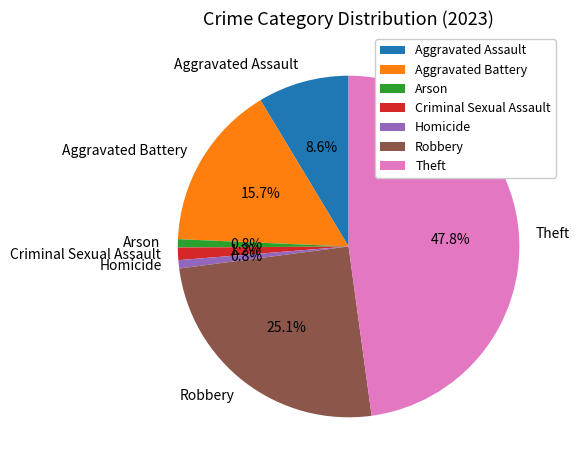

Is it true that Robbery is 25% of the pie?

True